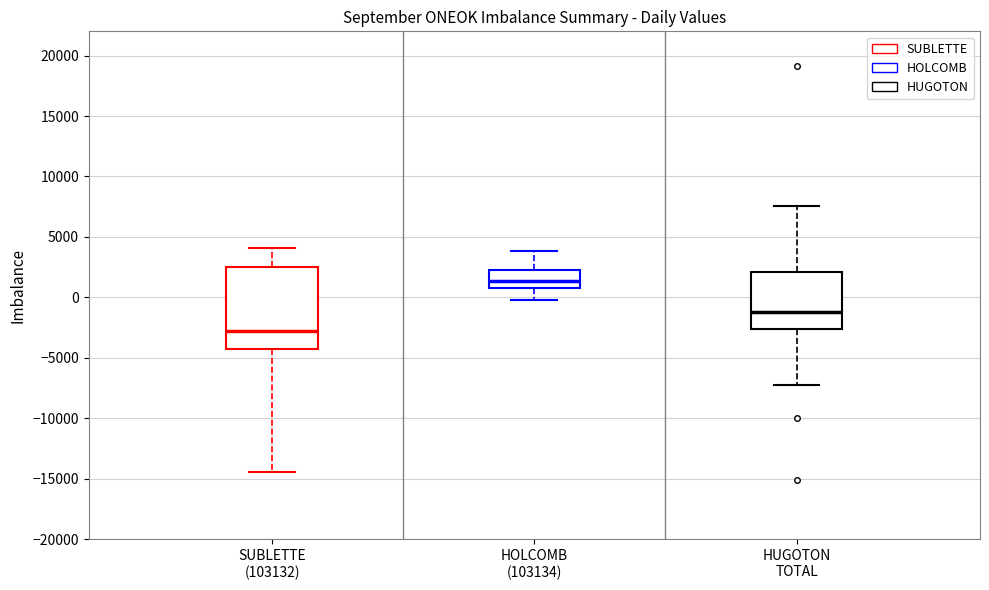

Reading left to right, transcribe this box plot: for each box, give where its median line is, the range the box spans, and where its two whiskers end, as read against the y-axis. The values are not printed on the chart, so give them approximately, as read against the axis.

SUBLETTE (103132): median -3000, box -4500 to 2500, whiskers -14500 to 4000
HOLCOMB (103134): median 1500, box 1000 to 2500, whiskers 0 to 4000
HUGOTON TOTAL: median -1000, box -2500 to 2000, whiskers -7000 to 7500